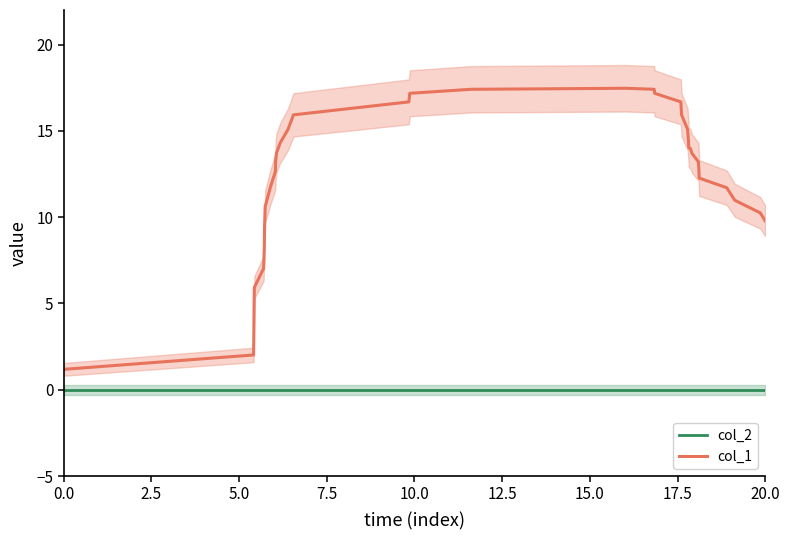

What is the minimum value for col_1?

1.2